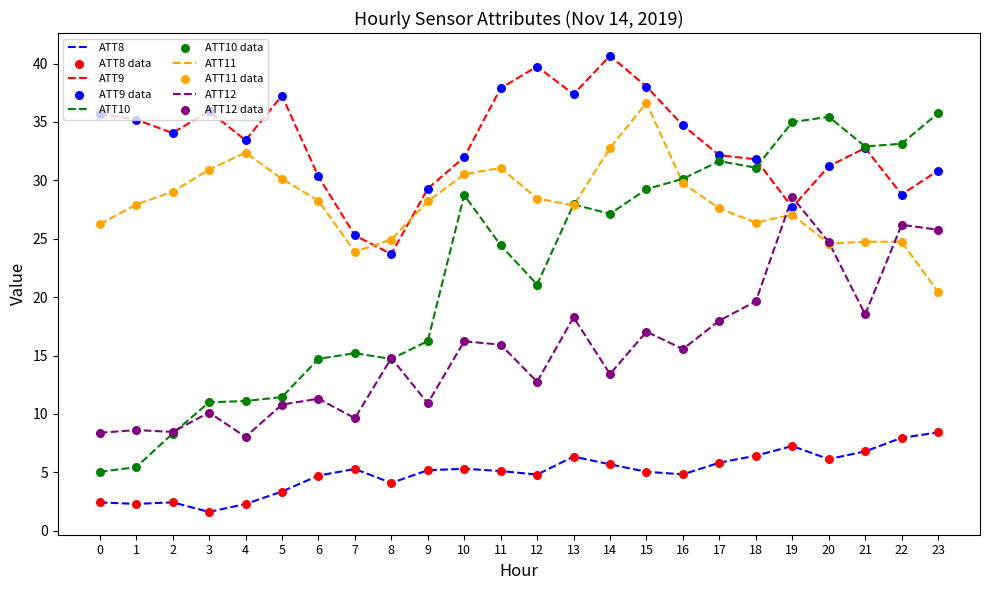

What is the total value across all series at 8?

82.2